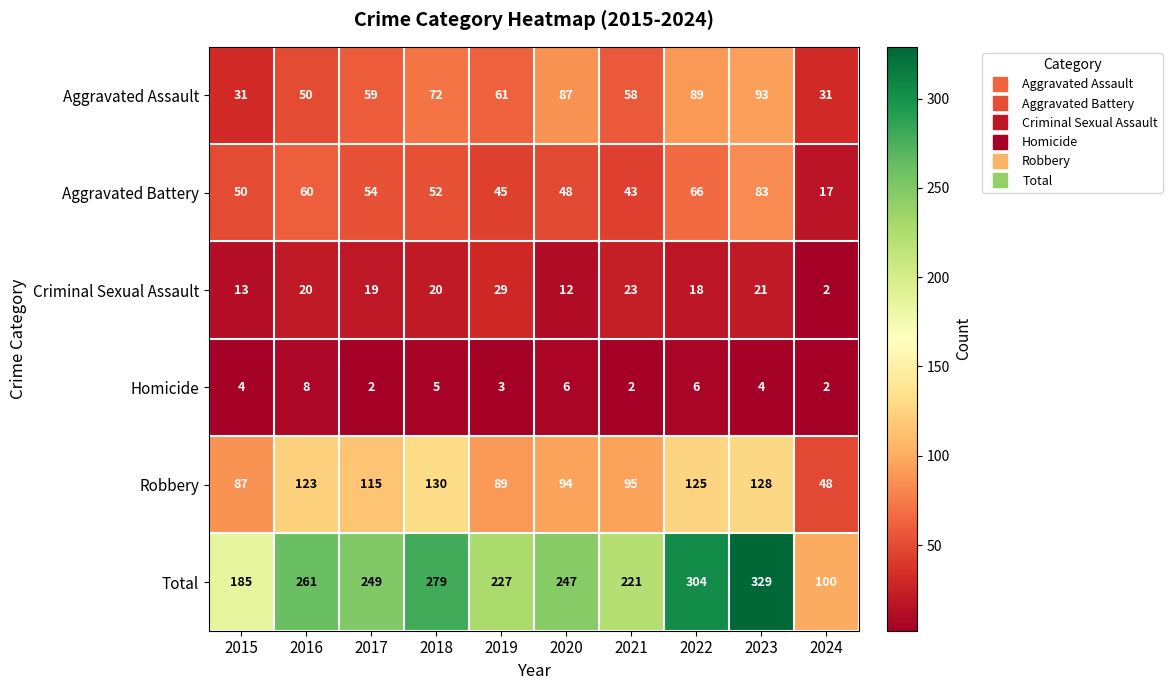

Count the number of categories in the chart.

10